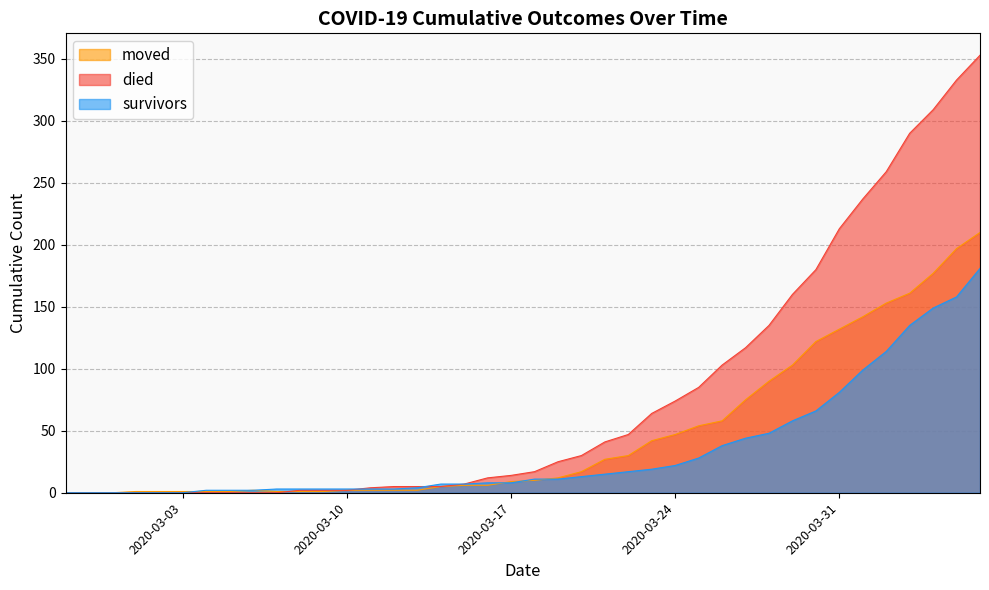

The value of moved at 2020-03-05 is 1. True or false?

True